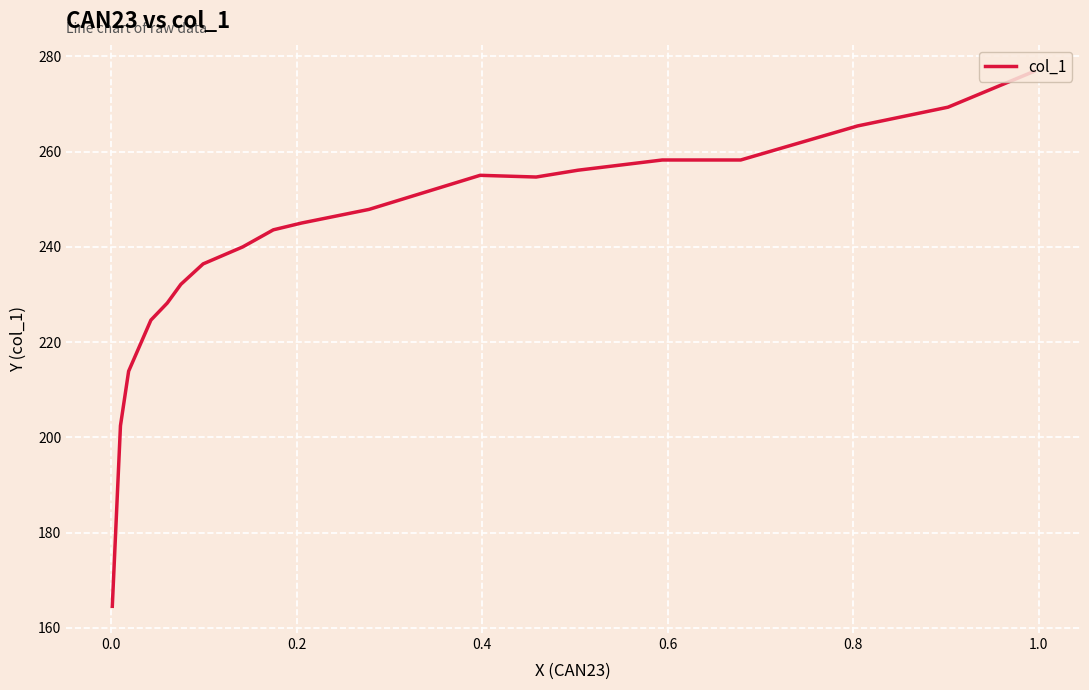

What is the greatest value displayed?

276.8